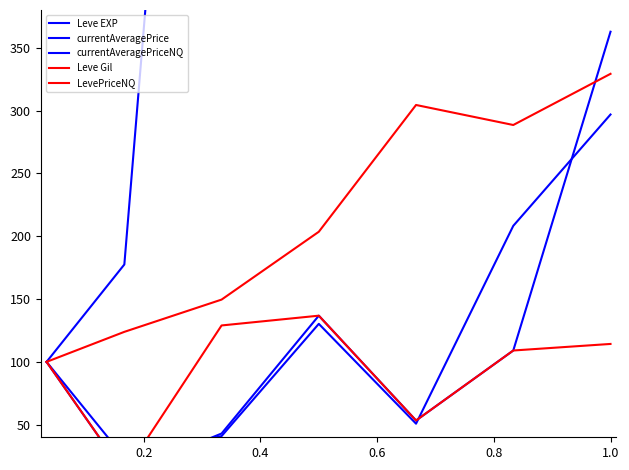

What are all the series names shown in the legend?

Leve EXP, currentAveragePrice, currentAveragePriceNQ, Leve Gil, LevePriceNQ